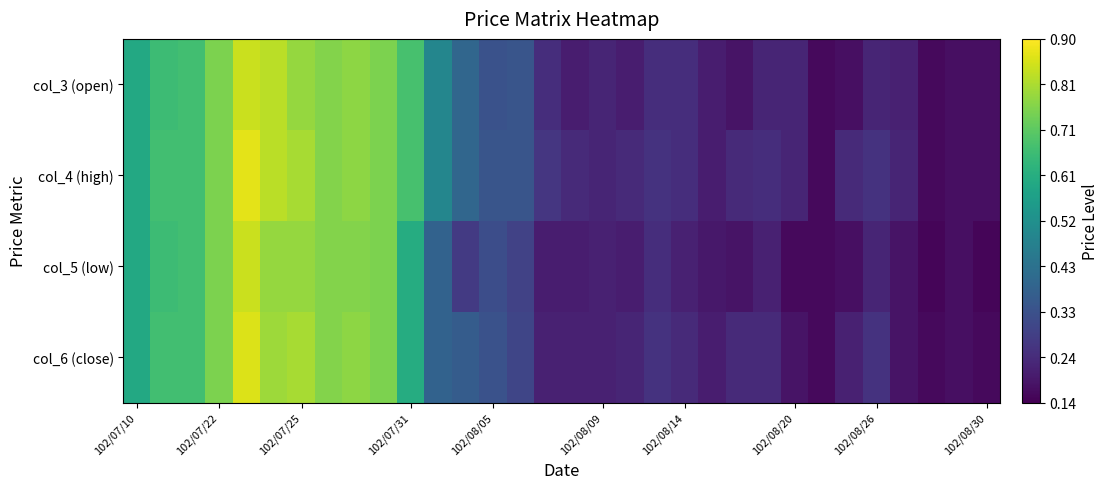

List the series in order of their peak value, highest first.

col_4 (high), col_6 (close), col_3 (open), col_5 (low)